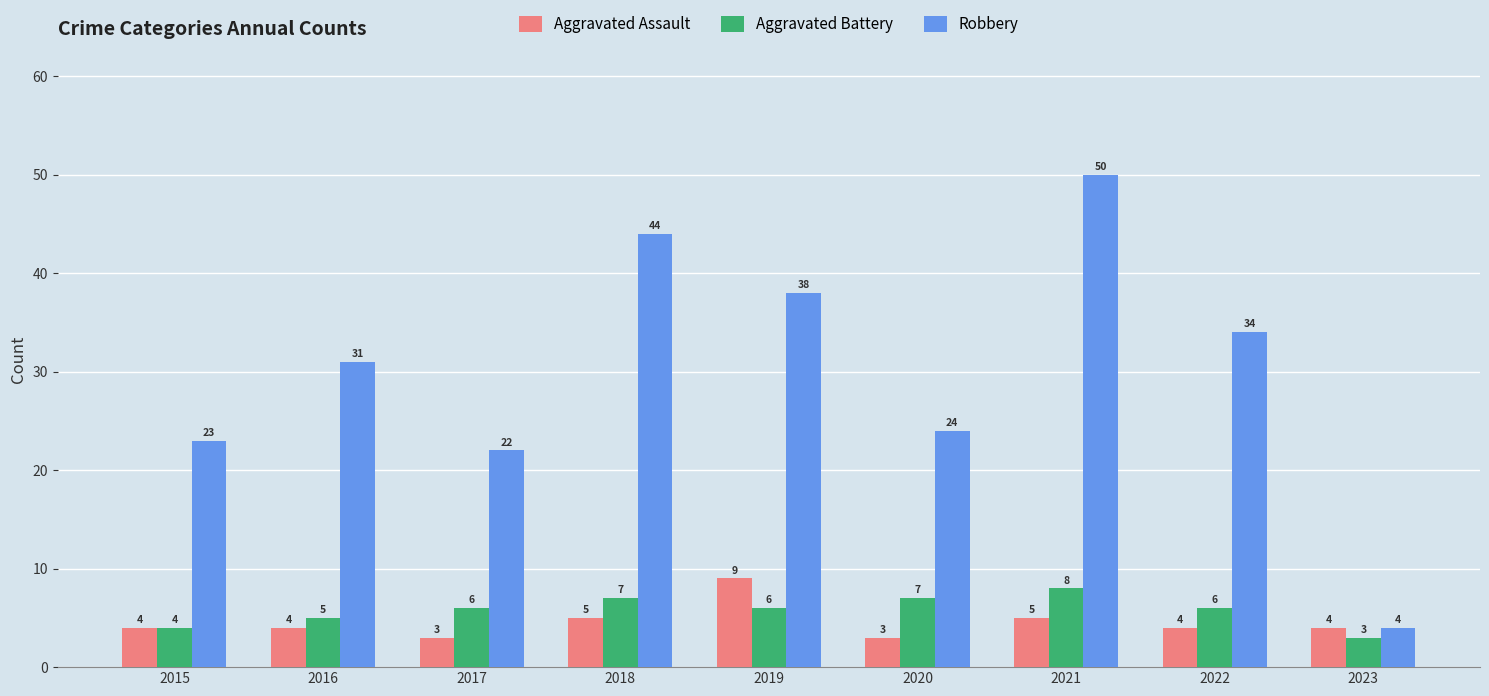

Reading left to right, extract all data points from this chart.

Aggravated Assault: 2015=4	2016=4	2017=3	2018=5	2019=9	2020=3	2021=5	2022=4	2023=4
Aggravated Battery: 2015=4	2016=5	2017=6	2018=7	2019=6	2020=7	2021=8	2022=6	2023=3
Robbery: 2015=23	2016=31	2017=22	2018=44	2019=38	2020=24	2021=50	2022=34	2023=4